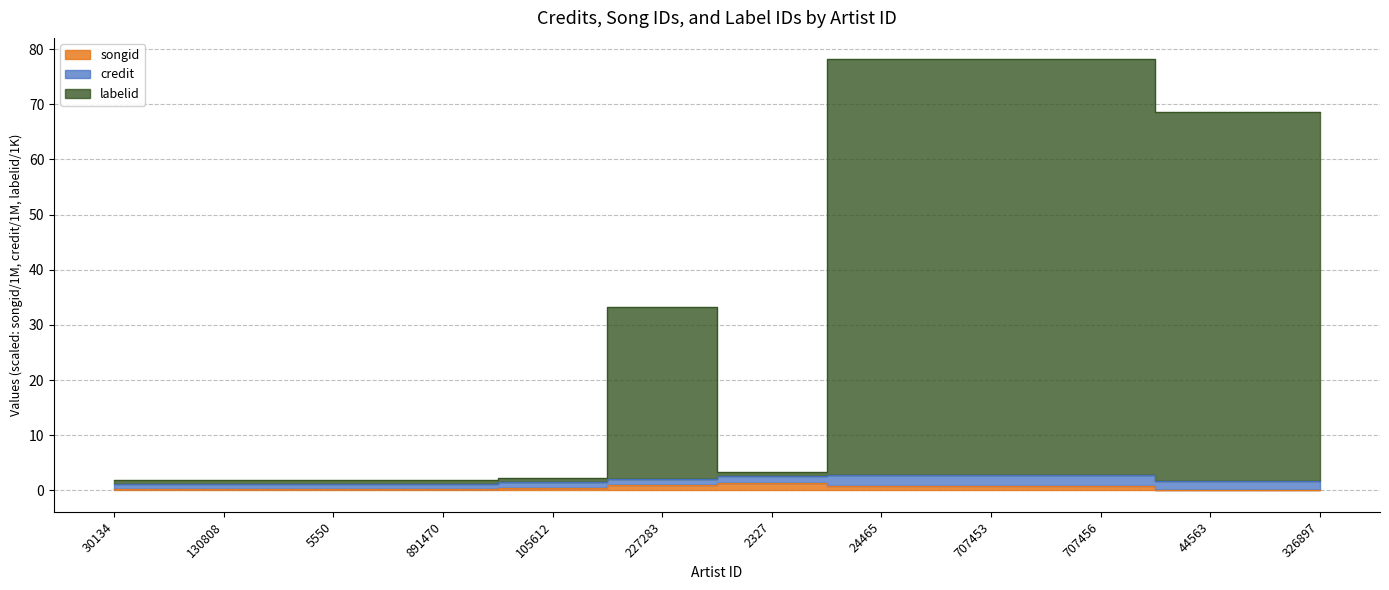

True or false: songid has more than 0 interior local peaks.

True